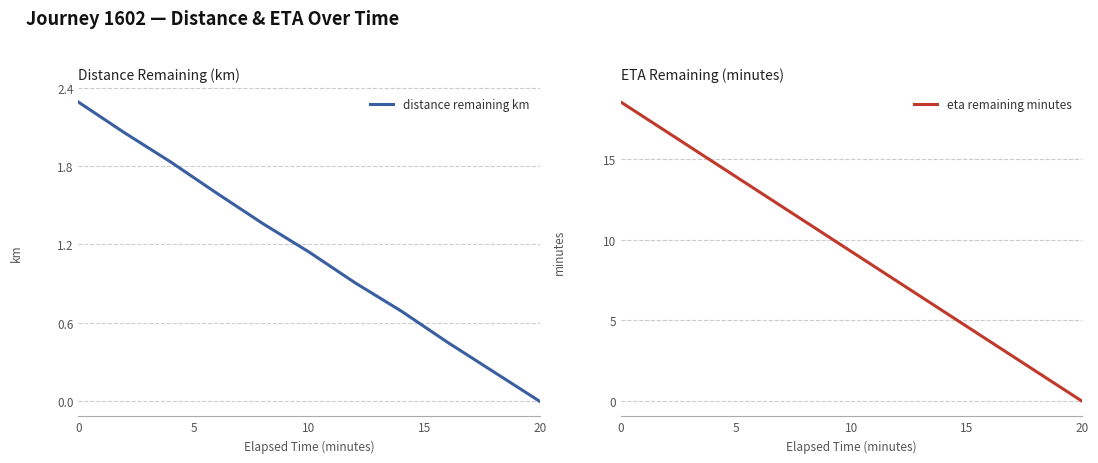

What is the difference between the maximum and second lowest values in the eta remaining minutes series?

16.6